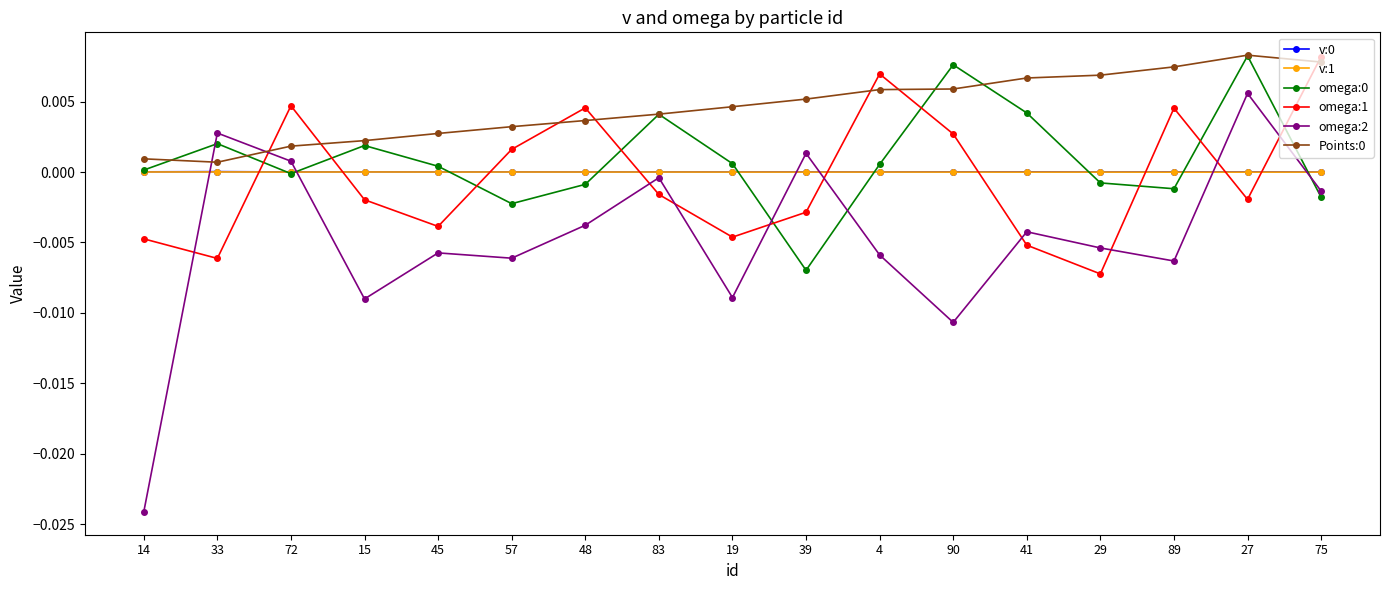

Is the value of omega:1 at 33 greater than the value of v:0 at 39?

No